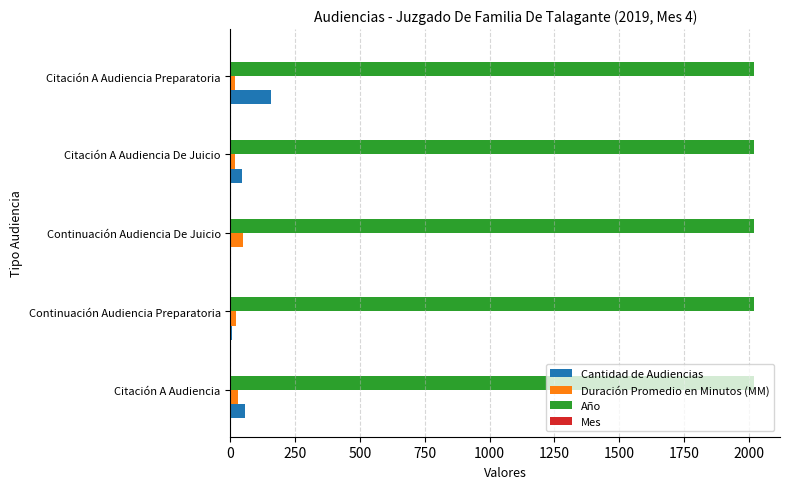

True or false: Año has a value of 2019 at Continuación Audiencia Preparatoria.

True